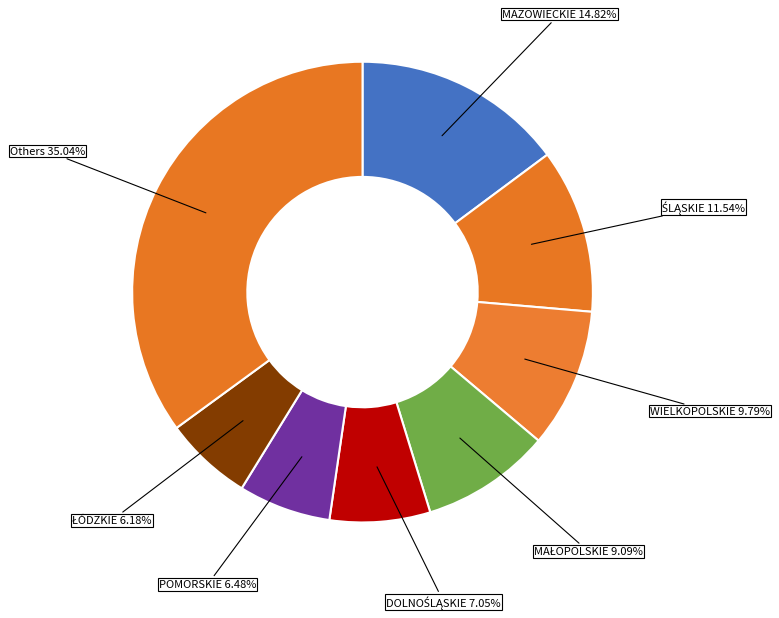

Which category has the biggest portion of the pie?

Others